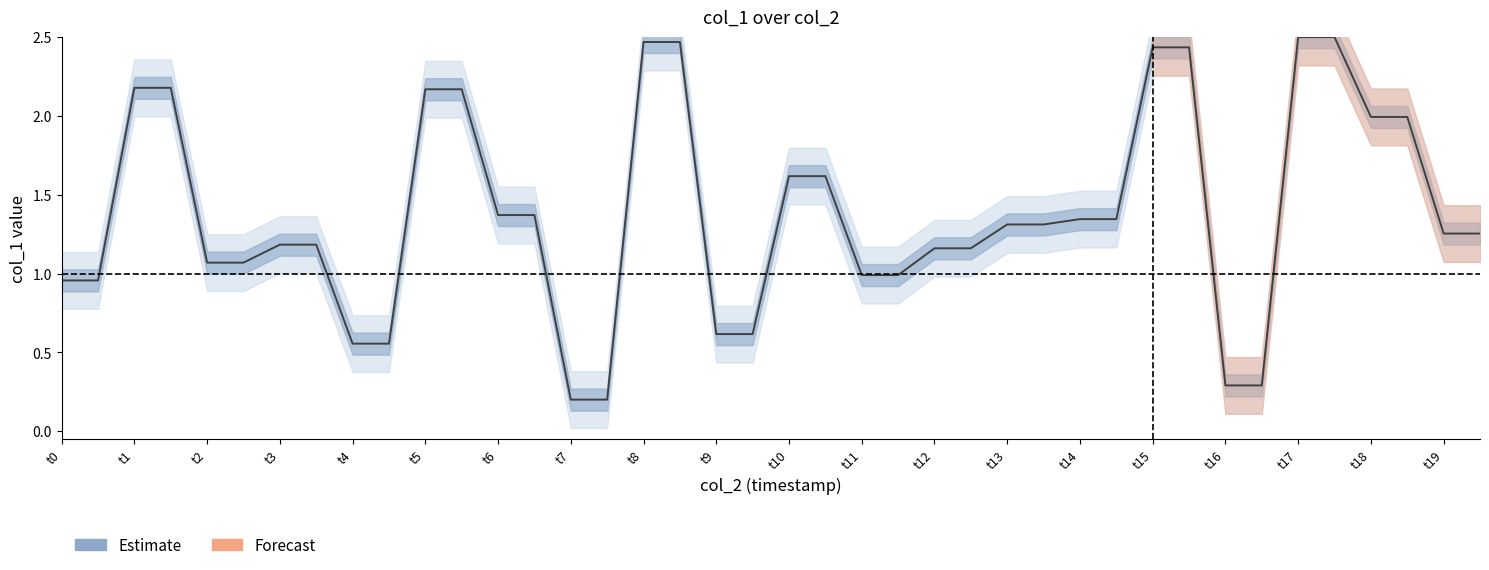

Does the chart have visible grid lines?

No